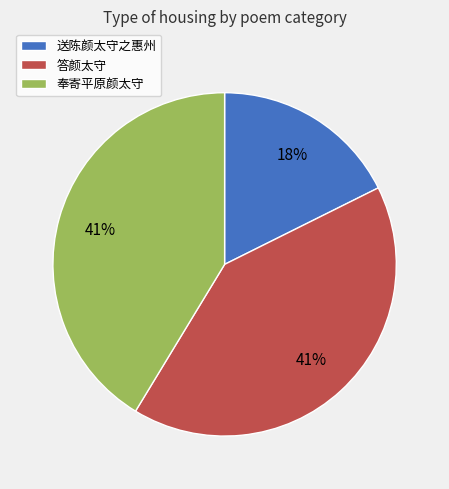

Do 奉寄平原颜太守 and 答颜太守 together represent more than half of the pie?

Yes